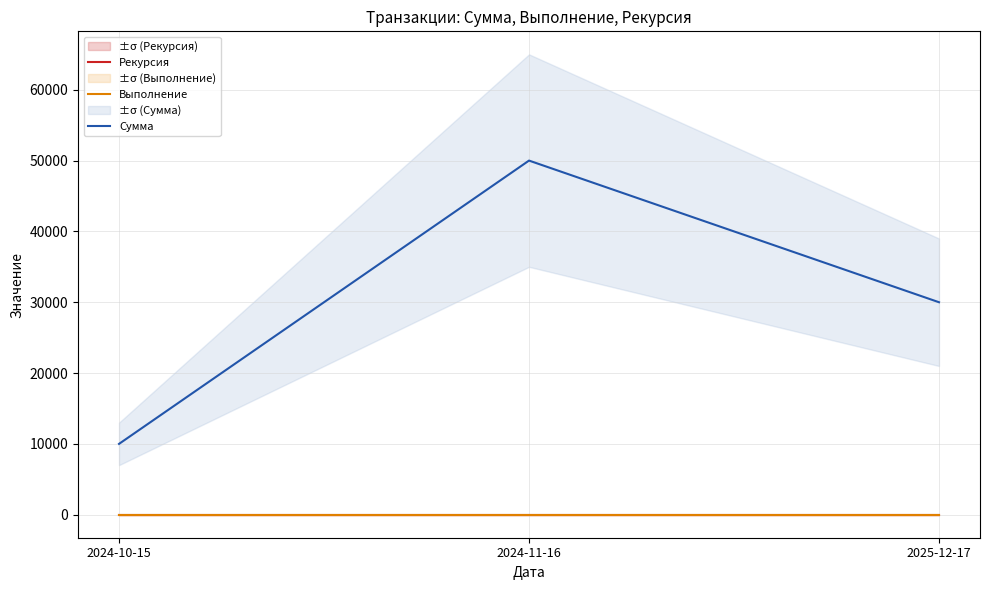

What position from the right is 2024-11-16?

2